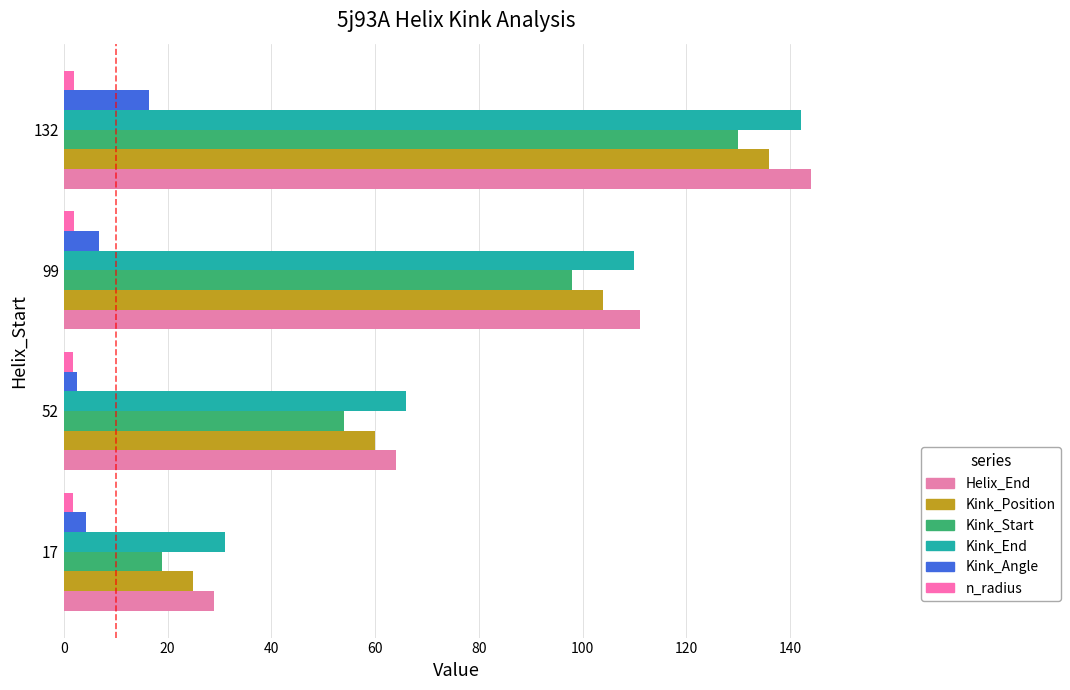

Which series has the largest total across all categories?

Kink_End